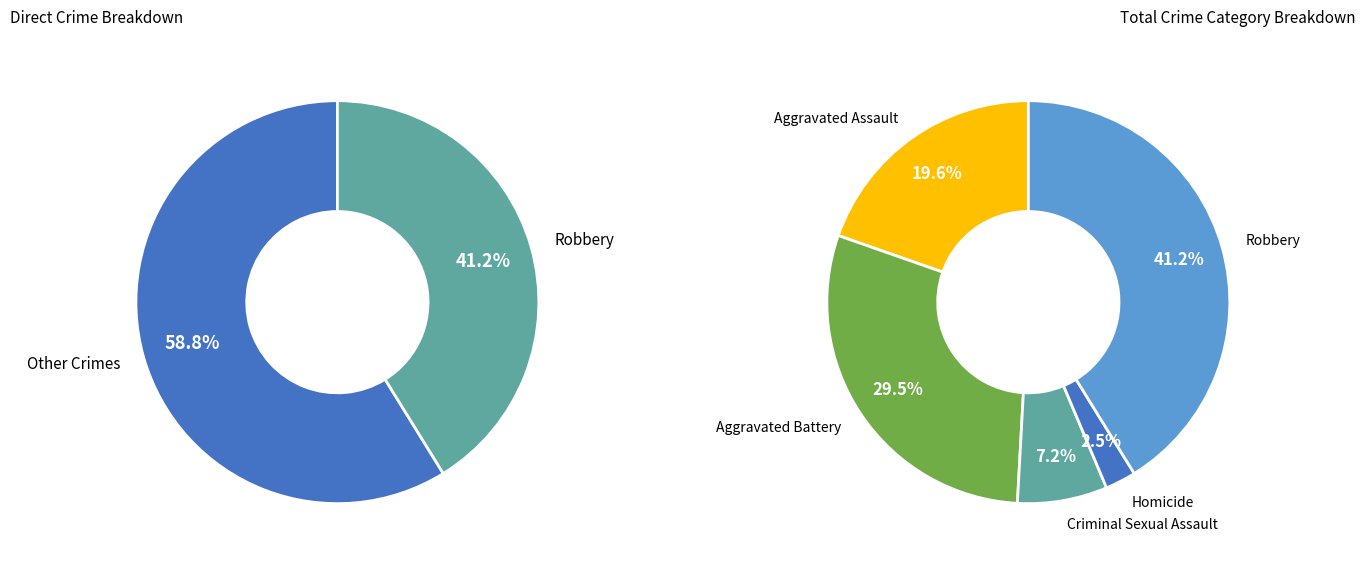

True or false: Criminal Sexual Assault accounts for 14% of the total.

False